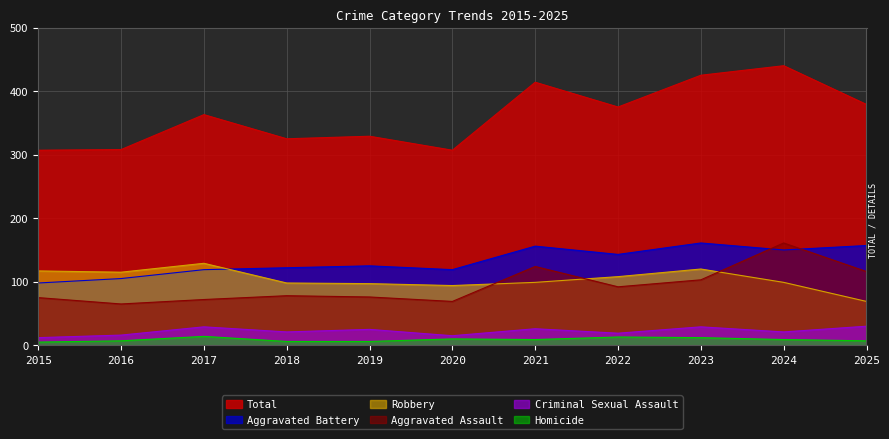

What value does the Aggravated Assault series have at 2016, to the nearest 5?

65